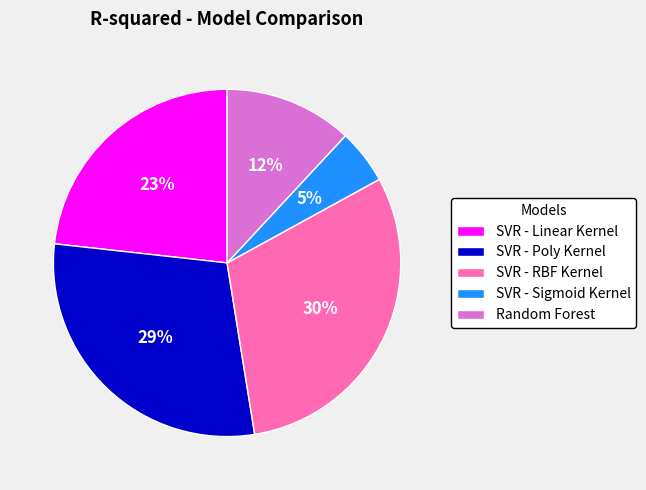

Is there a majority slice in this chart?

No